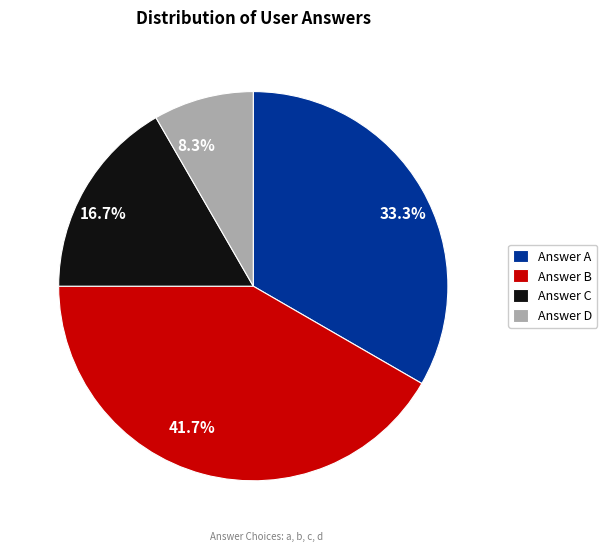

How many slices are in this pie chart?

4